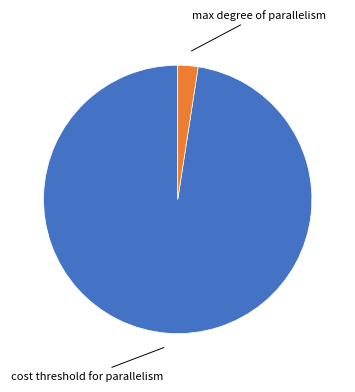

Is the sum of cost threshold for parallelism and max degree of parallelism greater than half?

Yes